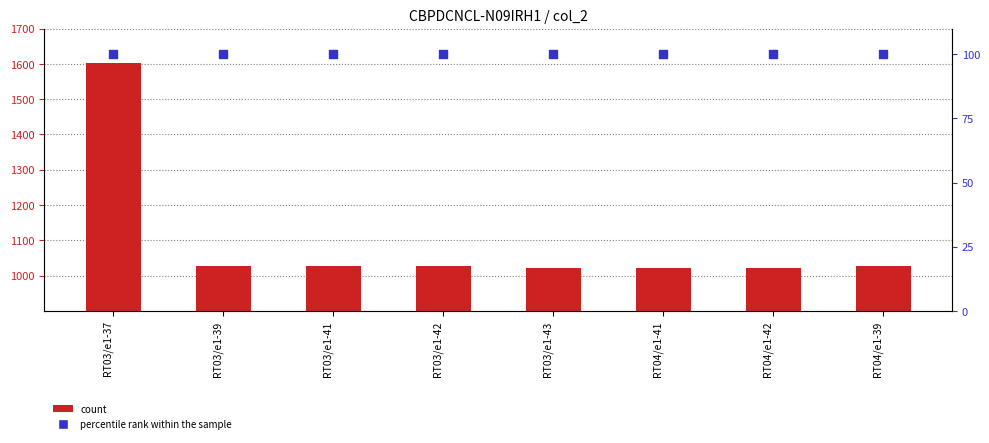

Which series has the largest total across all categories?

count